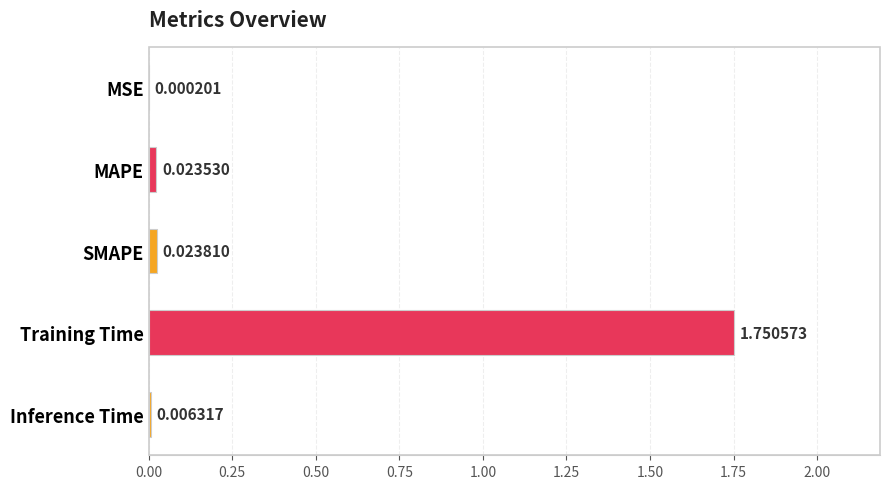

At which label is the value closest to 0?

MSE